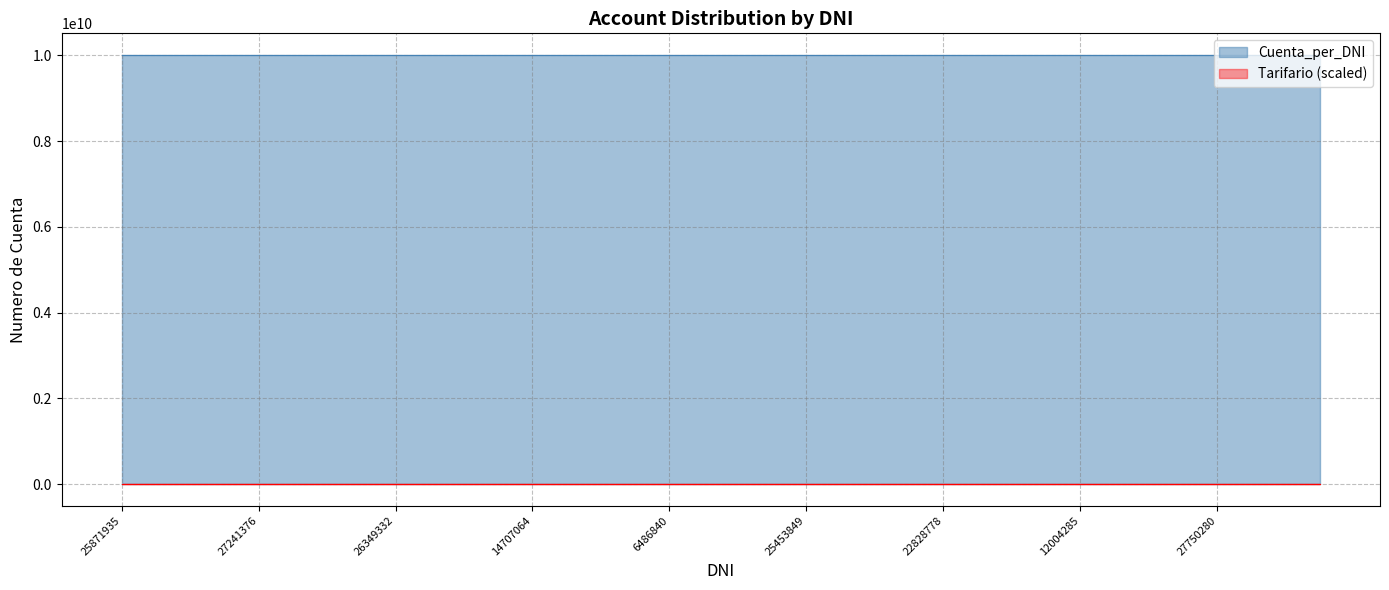

What is the label of the 36th point from the left?

31498548